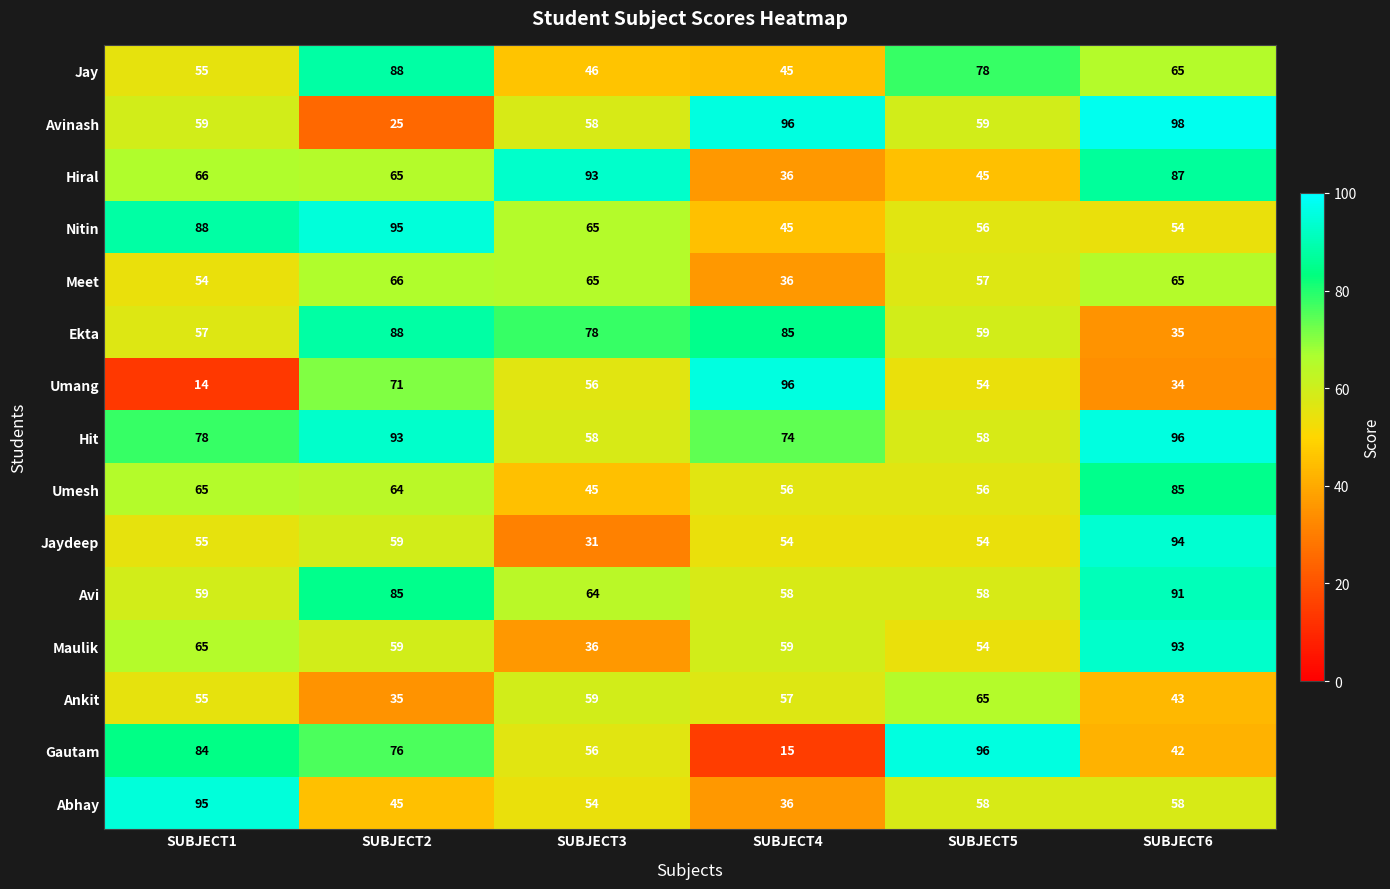

Between SUBJECT5 and SUBJECT6, which series saw the biggest shift?

Gautam